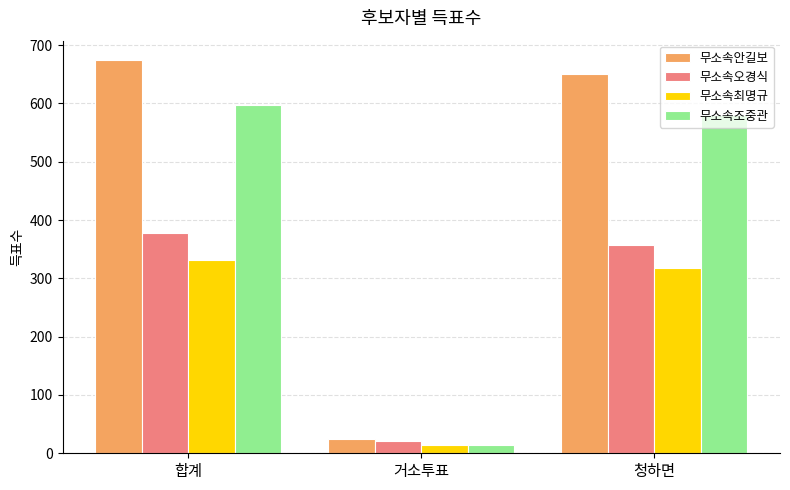

What is the difference between the maximum and second lowest values in the 무소속조중관 series?

16